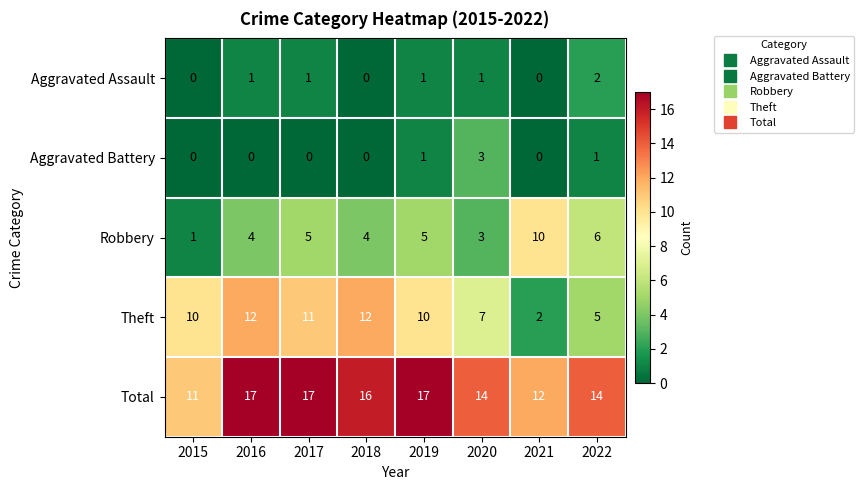

What is the maximum value for Total?

17